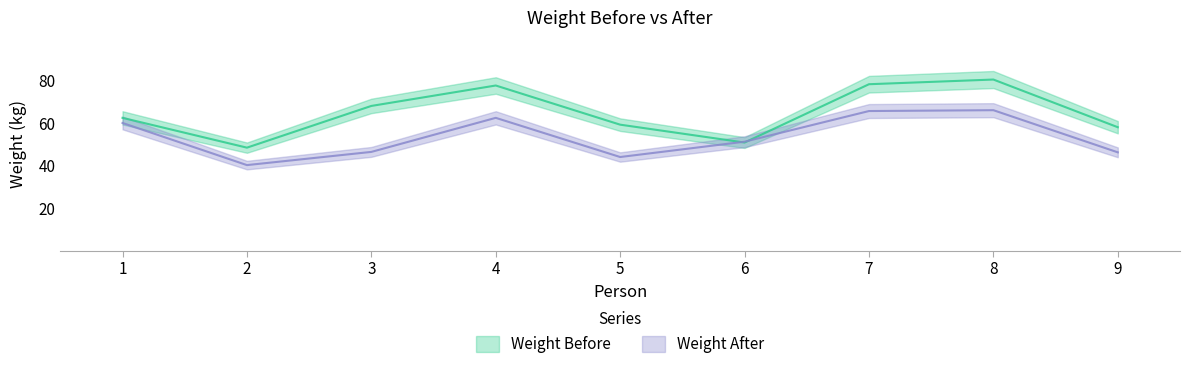

Between 1 and 9, which is larger?

1